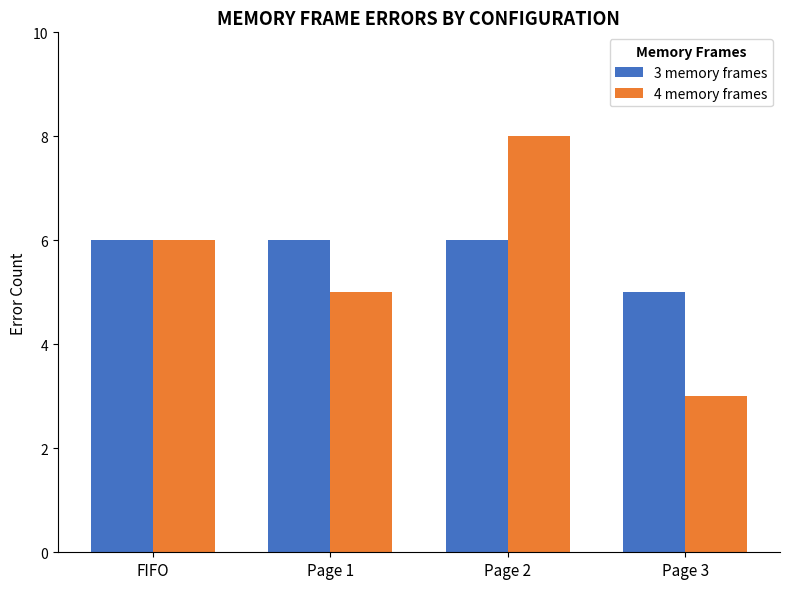

Reading left to right, what are all the values shown in this chart?

3 memory frames: 6	6	6	5
4 memory frames: 6	5	8	3